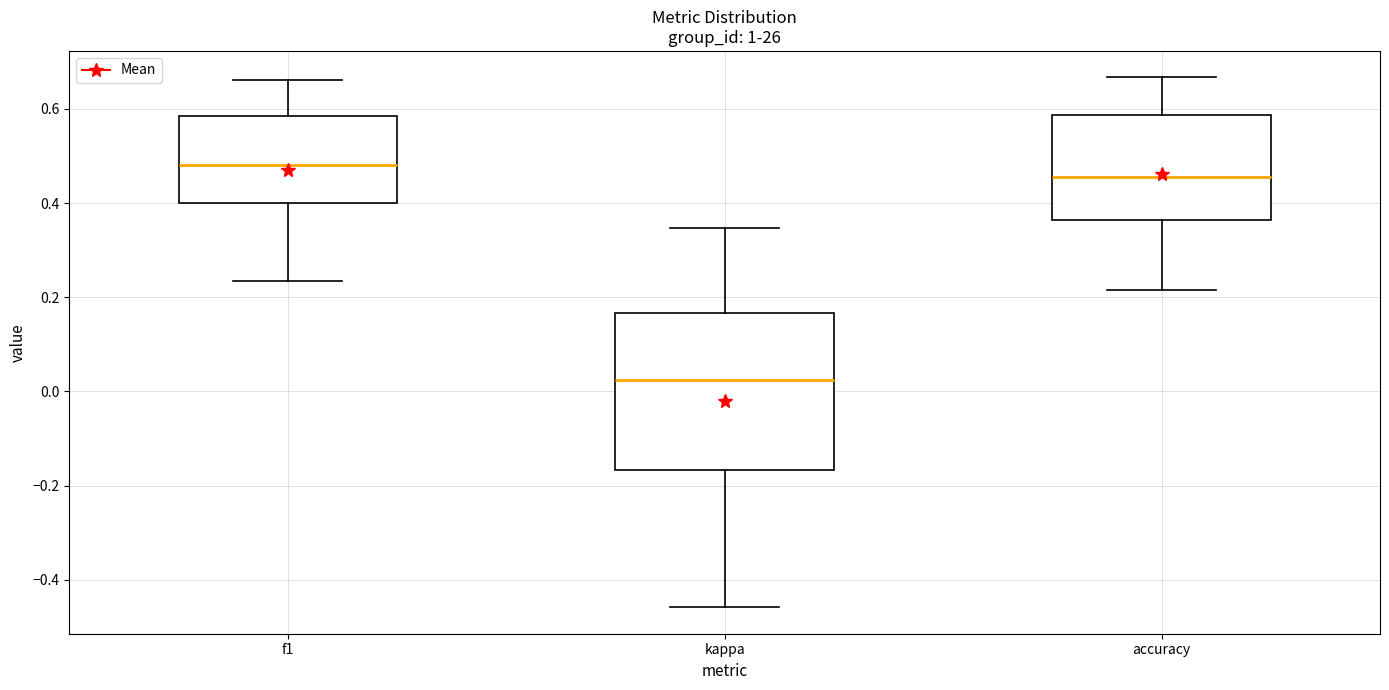

Reading left to right, transcribe this box plot: for each box, give where its median line is, the range the box spans, and where its two whiskers end, as read against the y-axis. The values are not printed on the chart, so give them approximately, as read against the axis.

f1: median 0.48, box 0.40 to 0.58, whiskers 0.24 to 0.66
kappa: median 0.02, box -0.16 to 0.16, whiskers -0.46 to 0.34
accuracy: median 0.46, box 0.36 to 0.58, whiskers 0.22 to 0.66